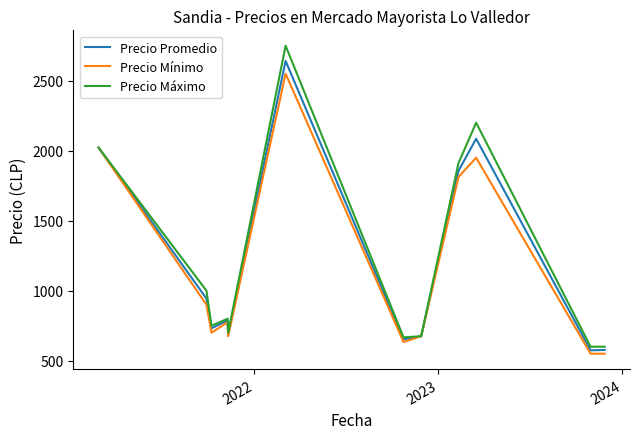

What is the maximum value shown in the chart?

2750.0